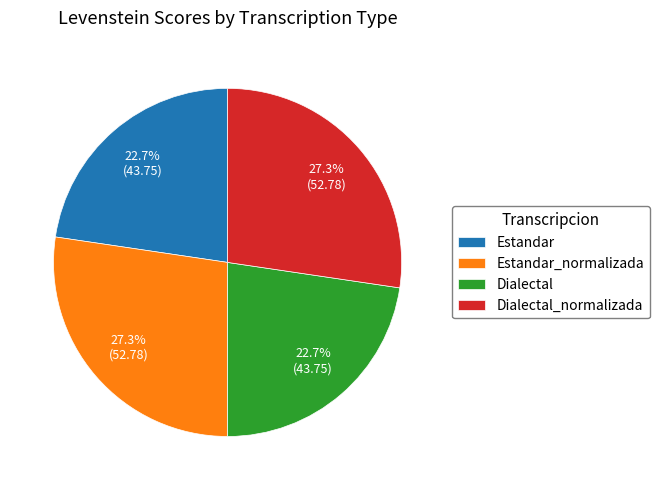

Approximately how many times larger is the value at Dialectal_normalizada compared to Estandar?

1.2